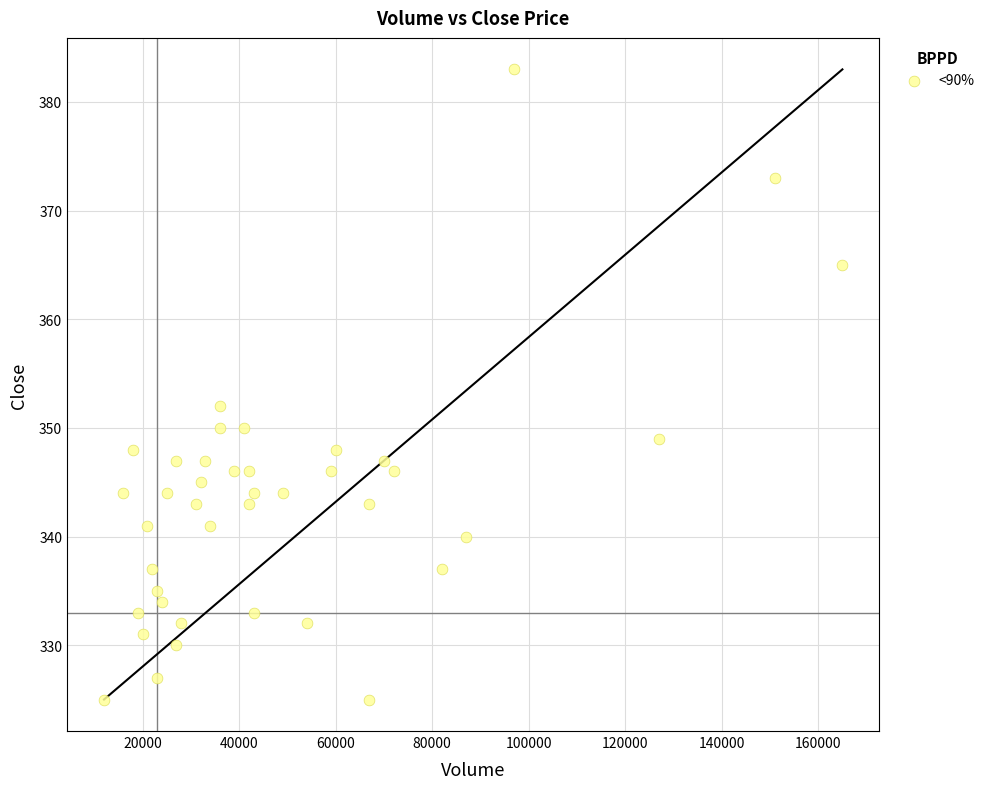

What Y value in the scatter plot is closest to 354?

352